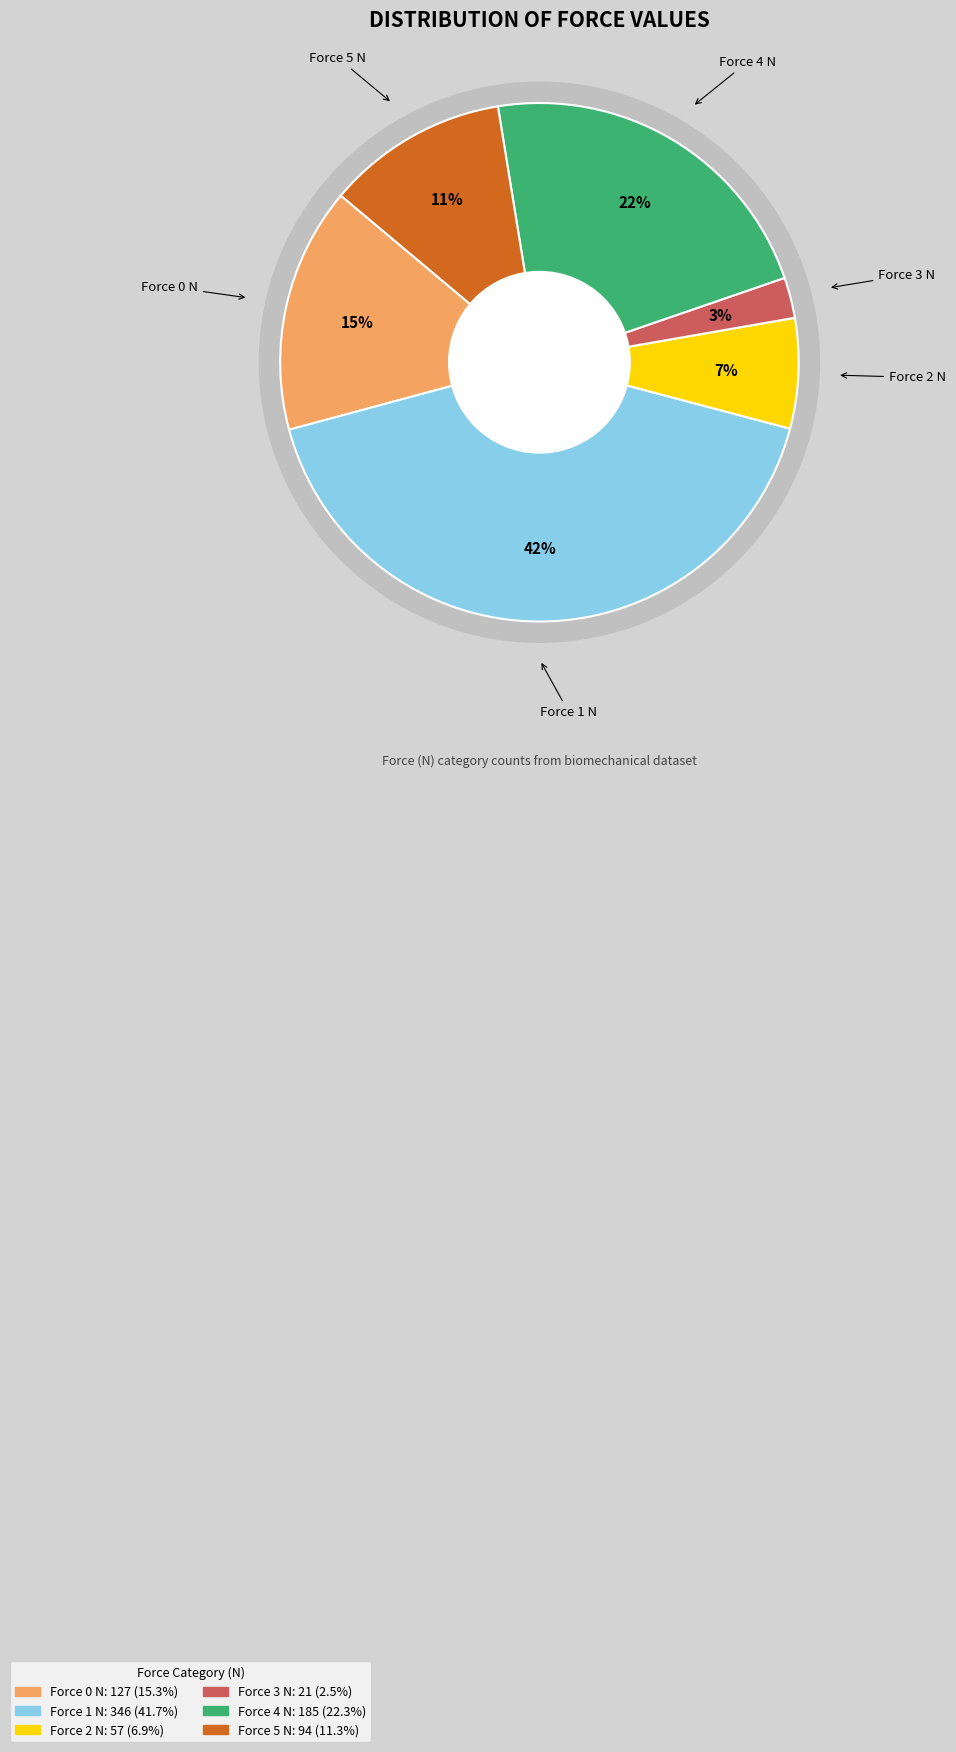

Is there any slice that represents more than half of the pie?

No